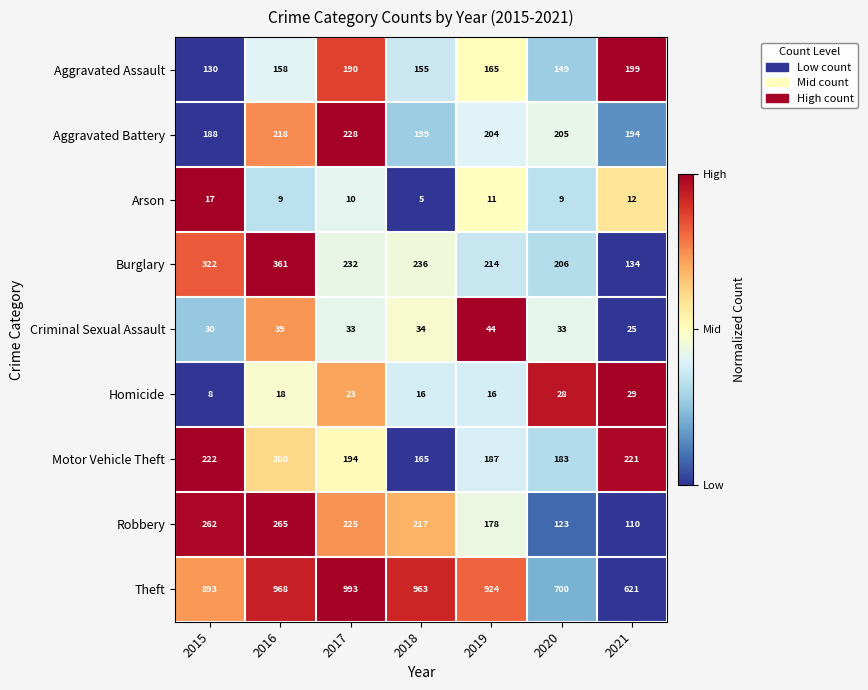

The value of Aggravated Assault at 2019 is 75. True or false?

False